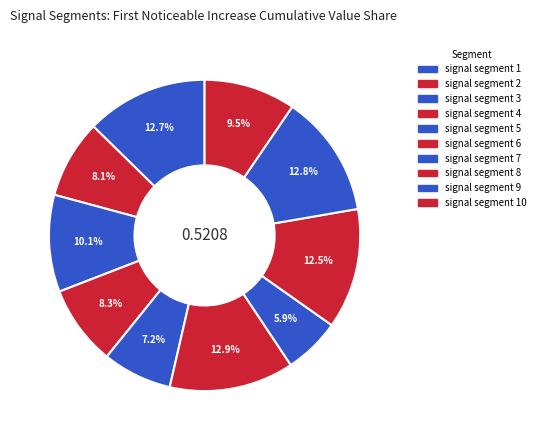

Which has a higher value, signal segment 7 or signal segment 5?

signal segment 5